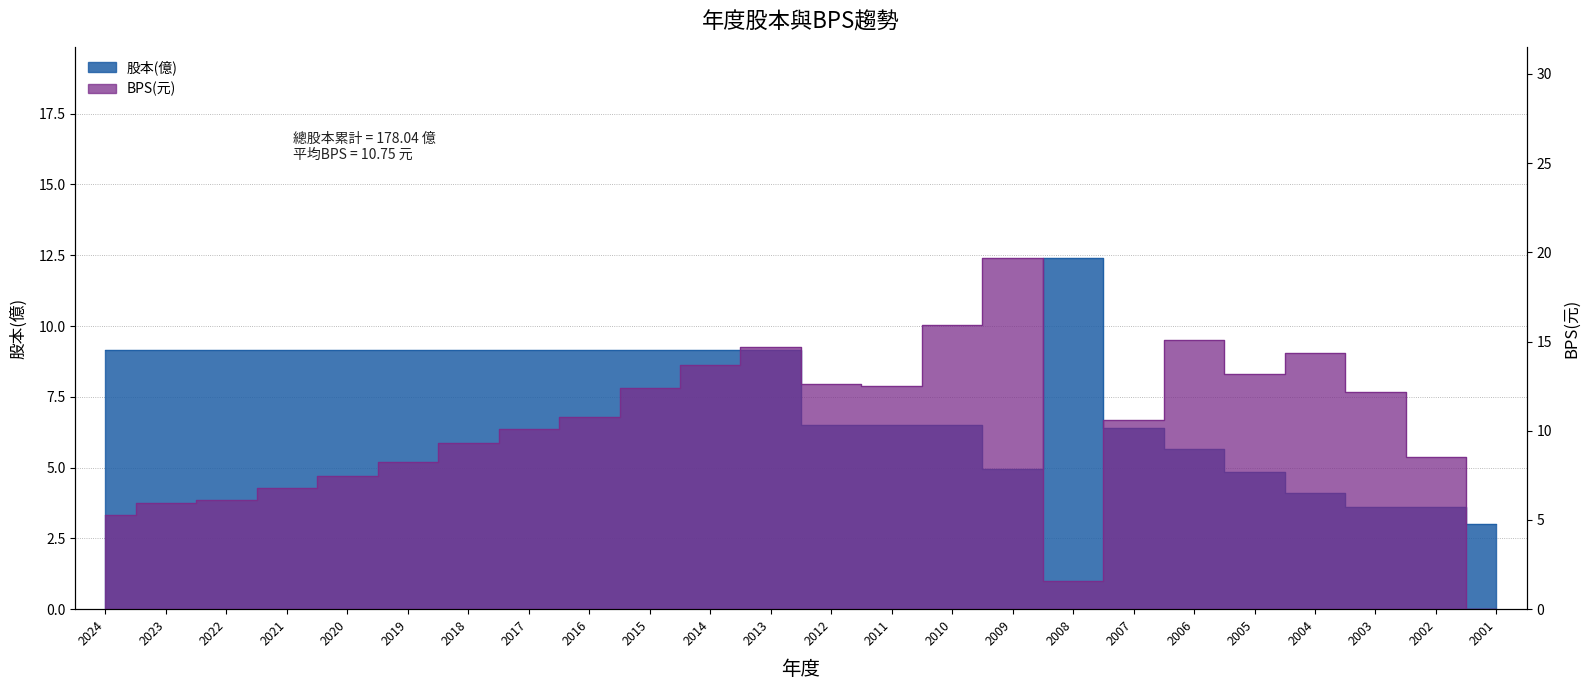

What is the value of the BPS(元) point at the 2nd from the left?

6.0